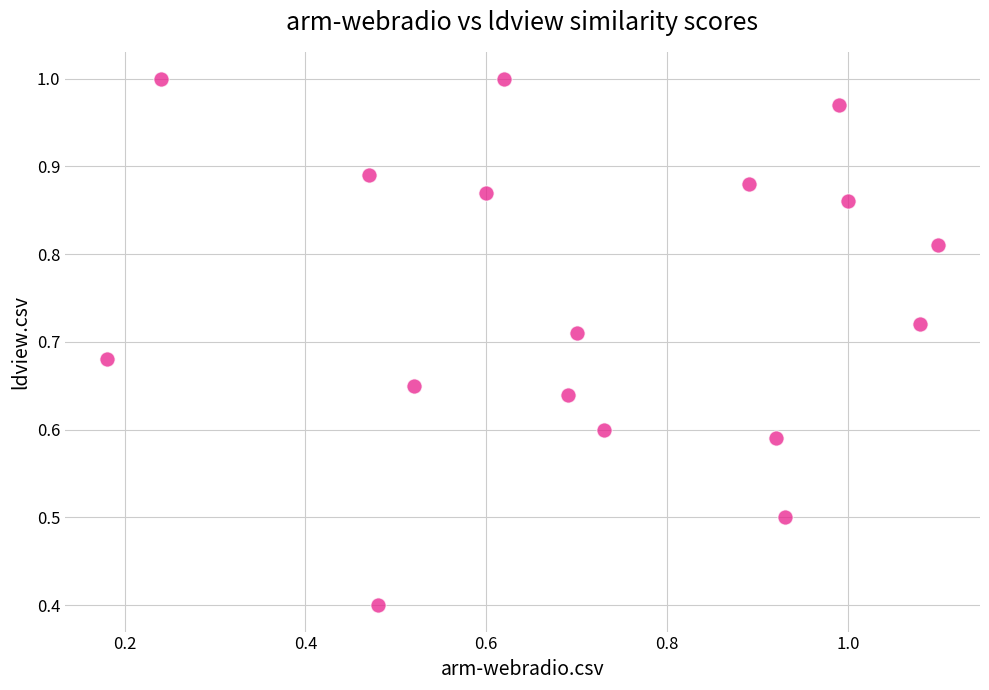

What Y value in the scatter plot is closest to 0?

0.4